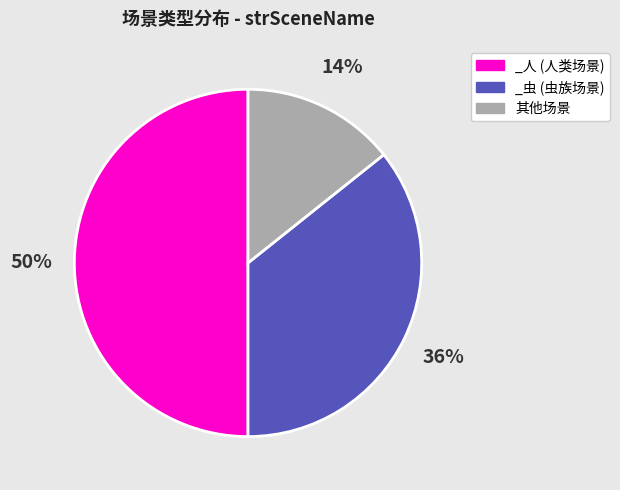

Which slice is the largest?

_人 (人类场景)